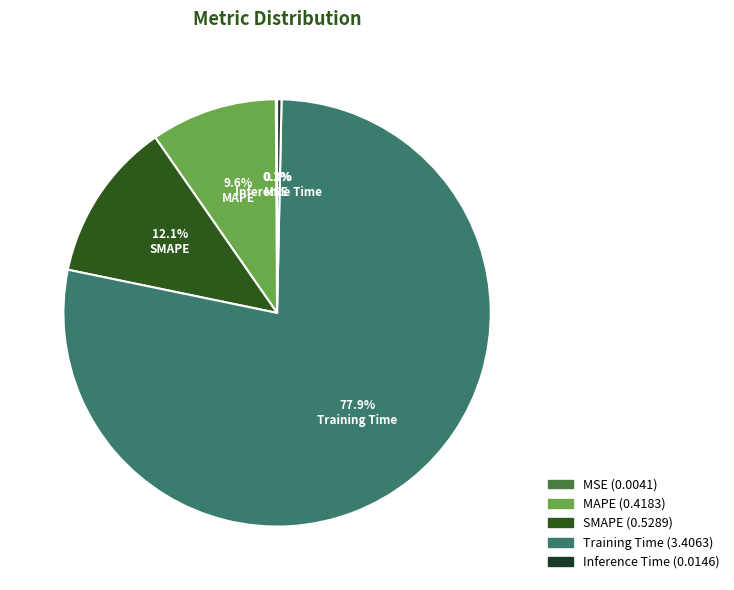

Is the sum of SMAPE and Training Time greater than half?

Yes